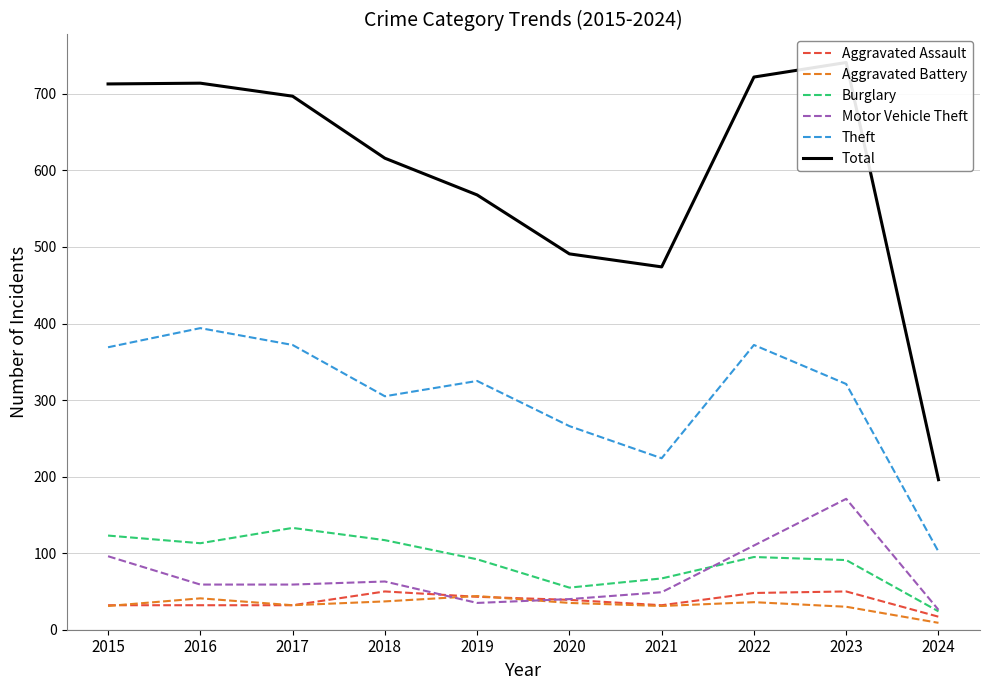

Which series has the largest range (max minus min)?

Total